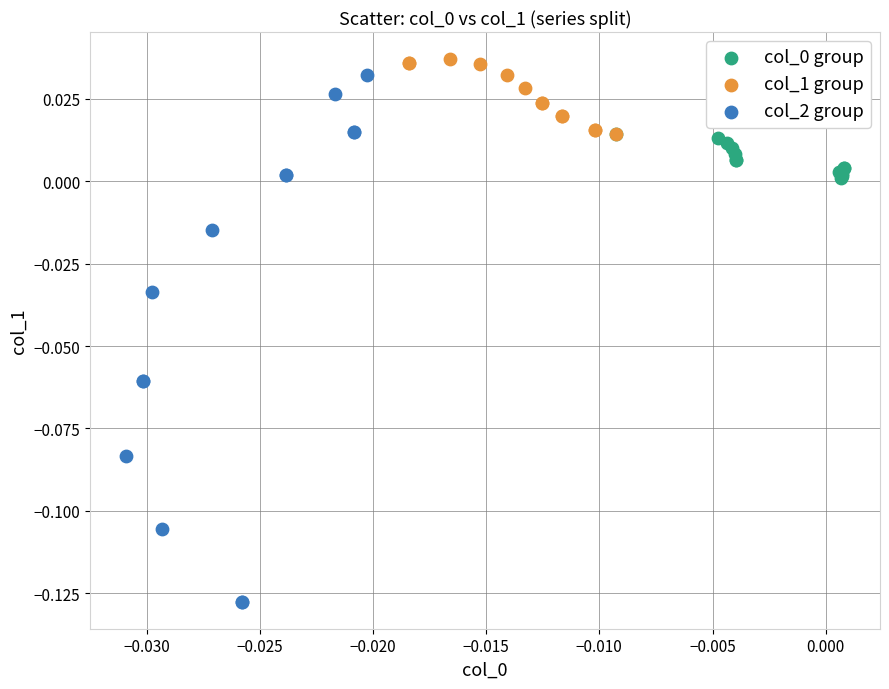

Which series has the largest Y range (max minus min)?

col_2 group